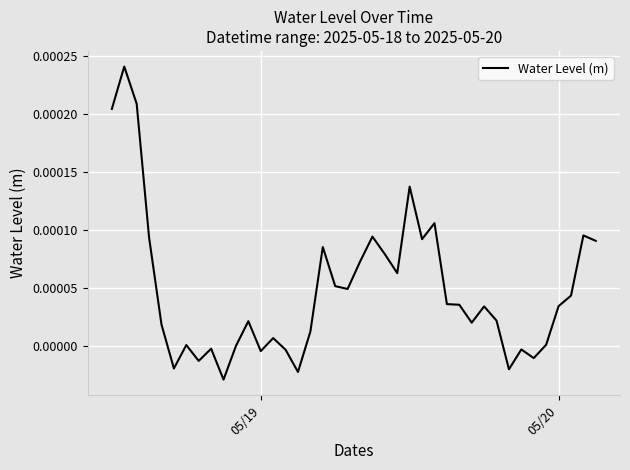

Is this an area chart (filled region under the line)?

No